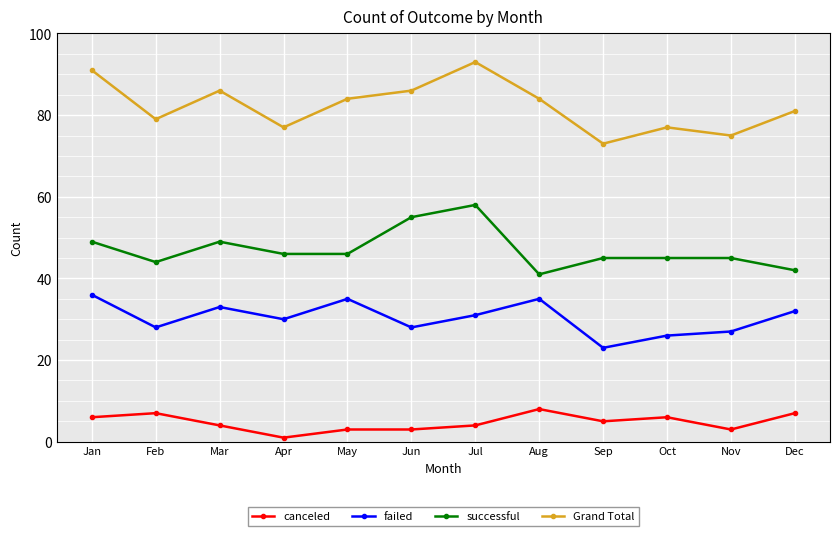

What is the minimum value for successful?

41